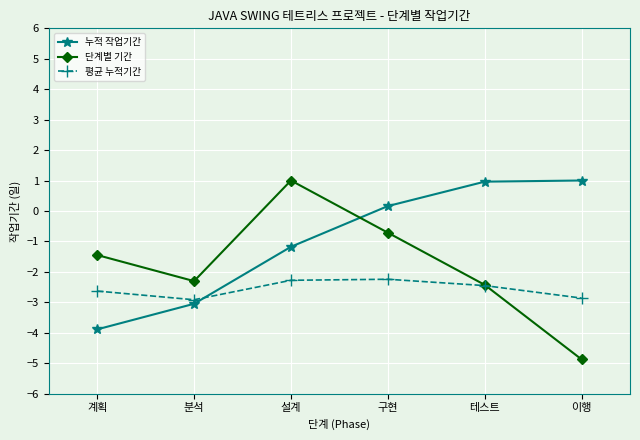

Is it true that 누적 작업기간 equals 0.2 at 구현?

True